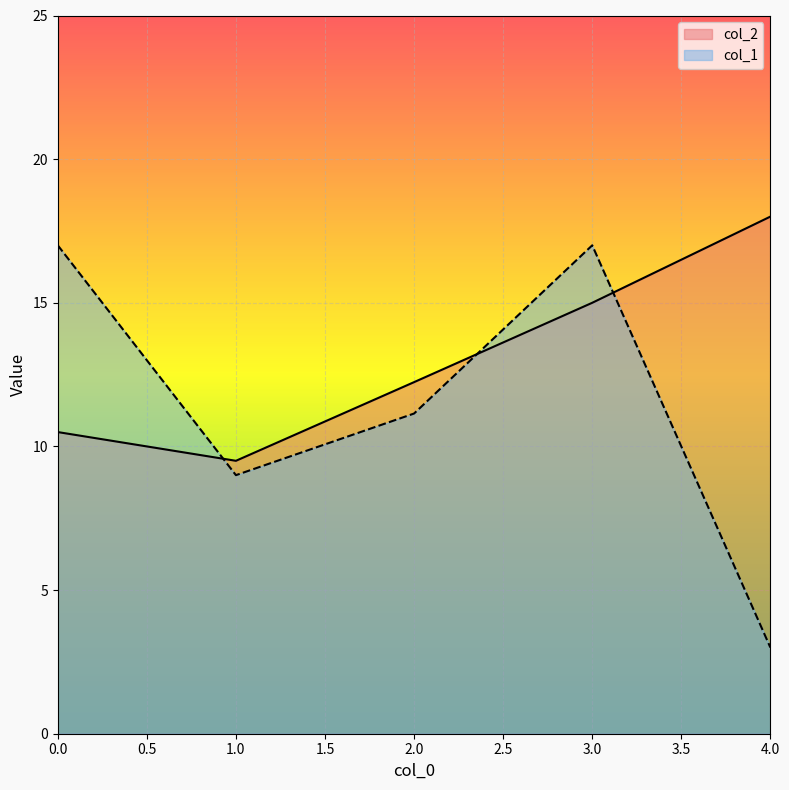

What is the difference between the second highest and second lowest values in the col_2 series?

4.5